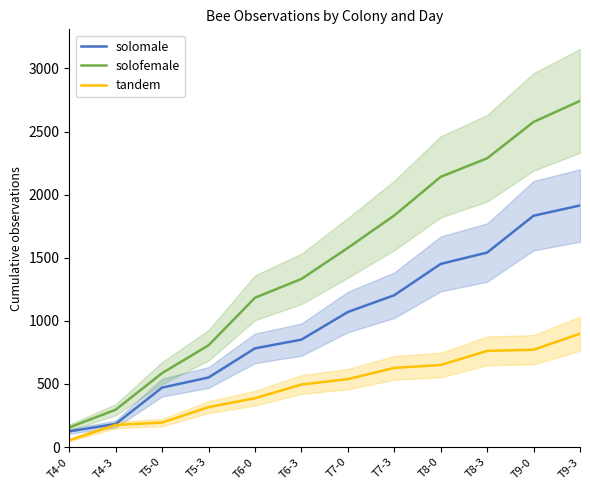

Which label corresponds to the largest value in the chart?

T9-3